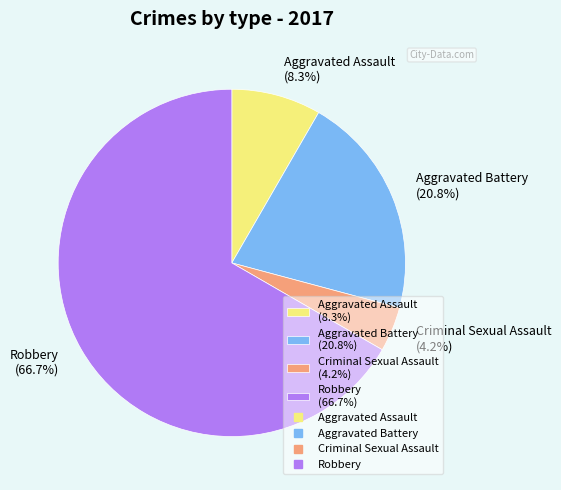

To the nearest percent, what portion does Robbery represent?

67%